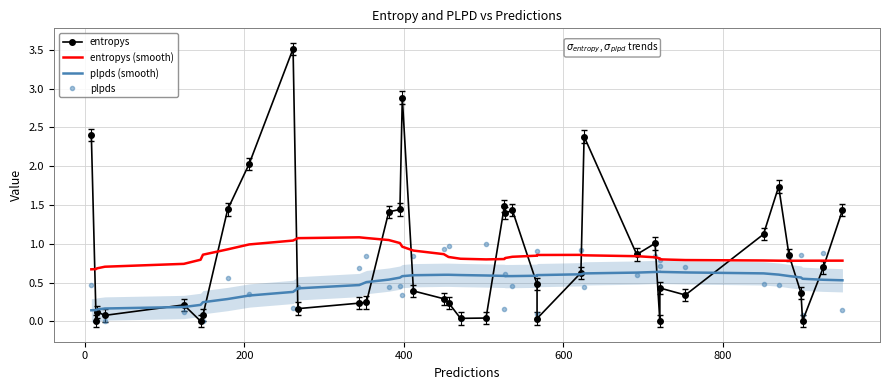

Which series ends up on top after the final intersection of plpds and plpds (smooth)?

plpds (smooth)